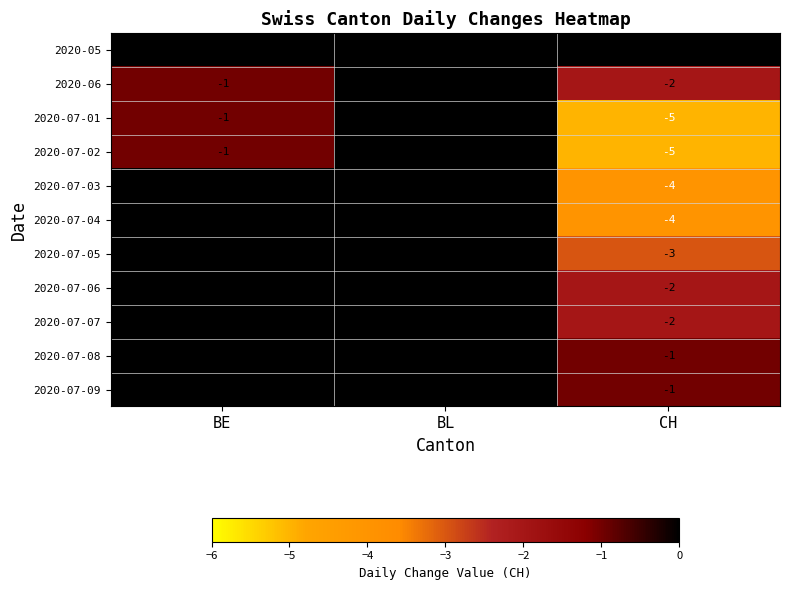

Count the 2020-06 values in the range -2 to 0.

3